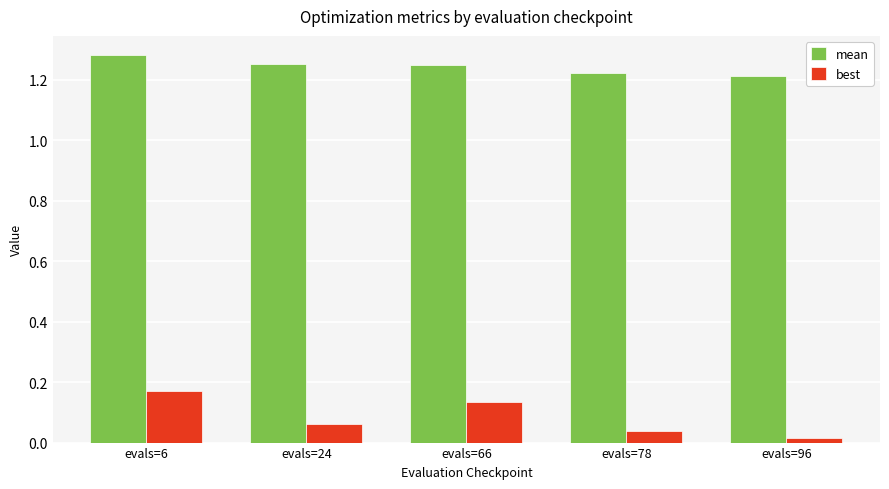

Which series has the largest range (max minus min)?

best